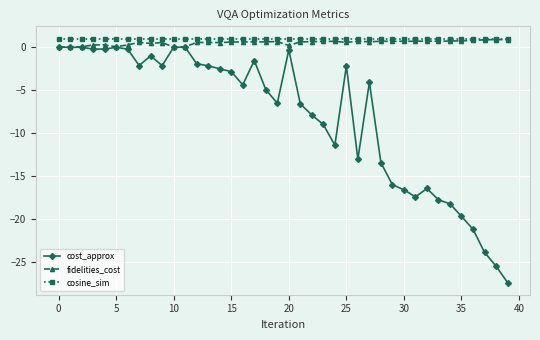

What is the minimum value for cosine_sim?

1.0